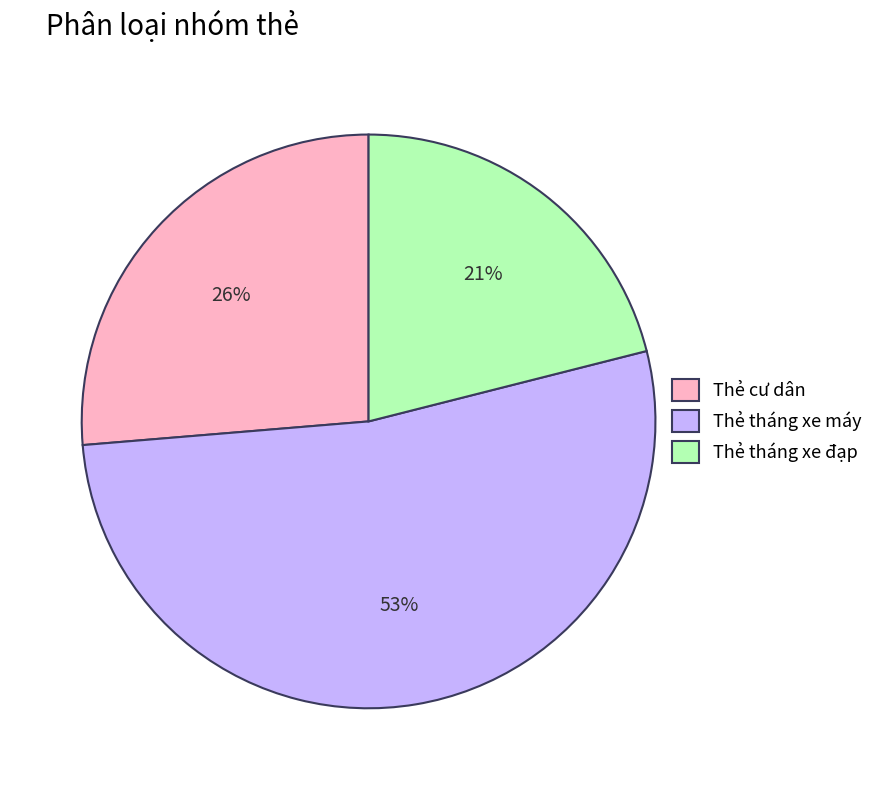

Rank the categories by value from highest to lowest.

Thẻ tháng xe máy, Thẻ cư dân, Thẻ tháng xe đạp